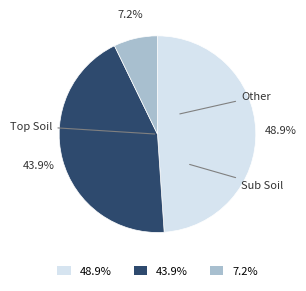

Is there a majority slice in this chart?

No